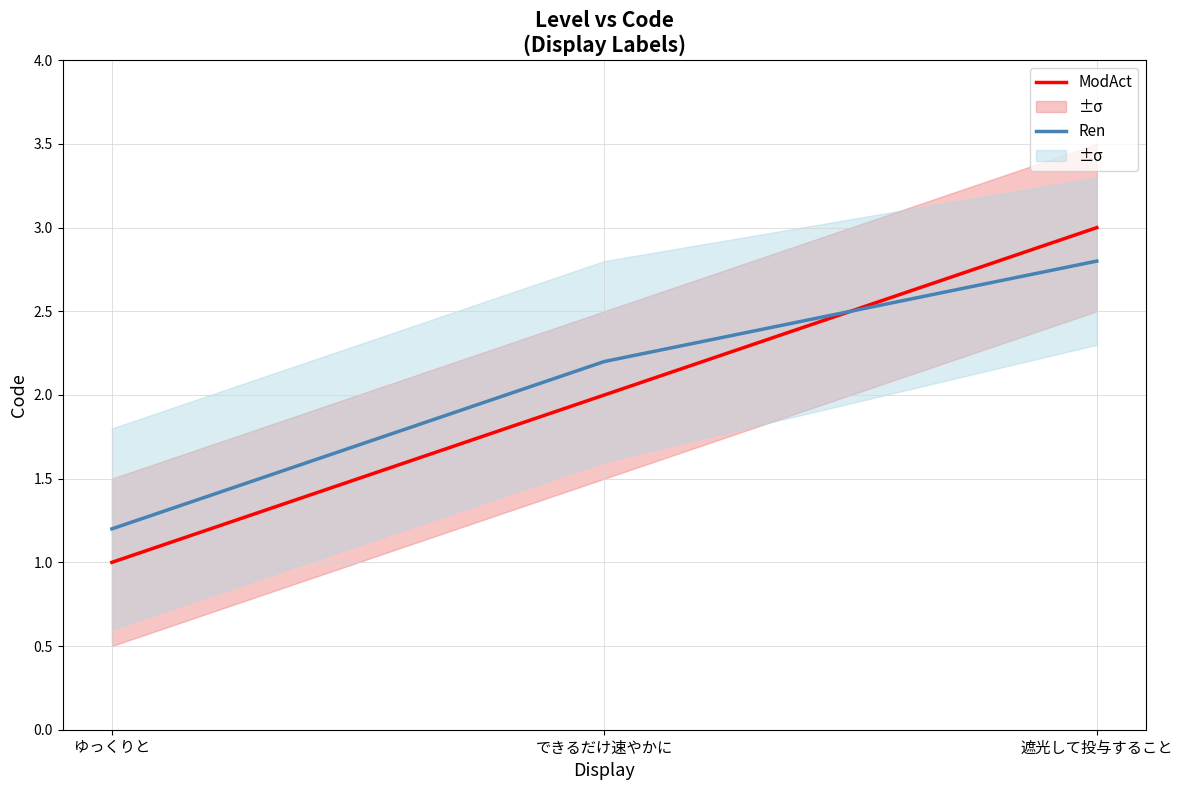

Rank the categories by ModAct value from lowest to highest.

ゆっくりと, できるだけ速やかに, 遮光して投与すること